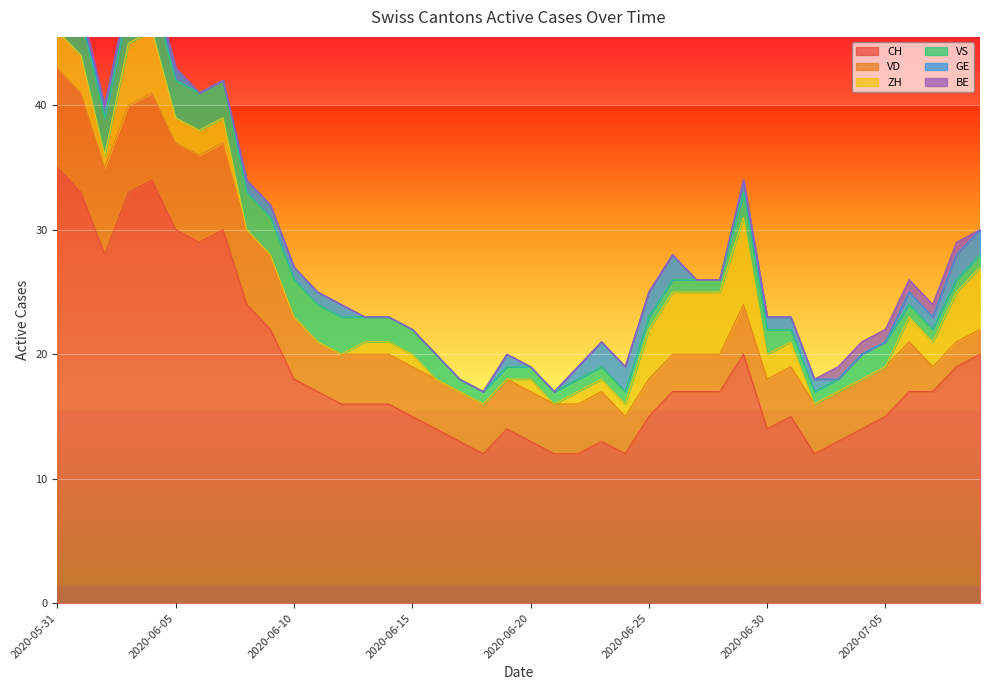

Count the ZH values in the range 0 to 3.

31